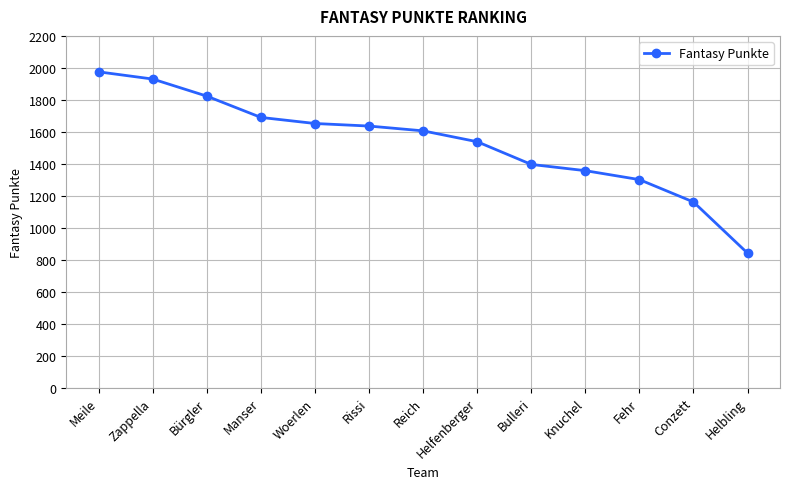

True or false: the data shows 2491 at Woerlen.

False